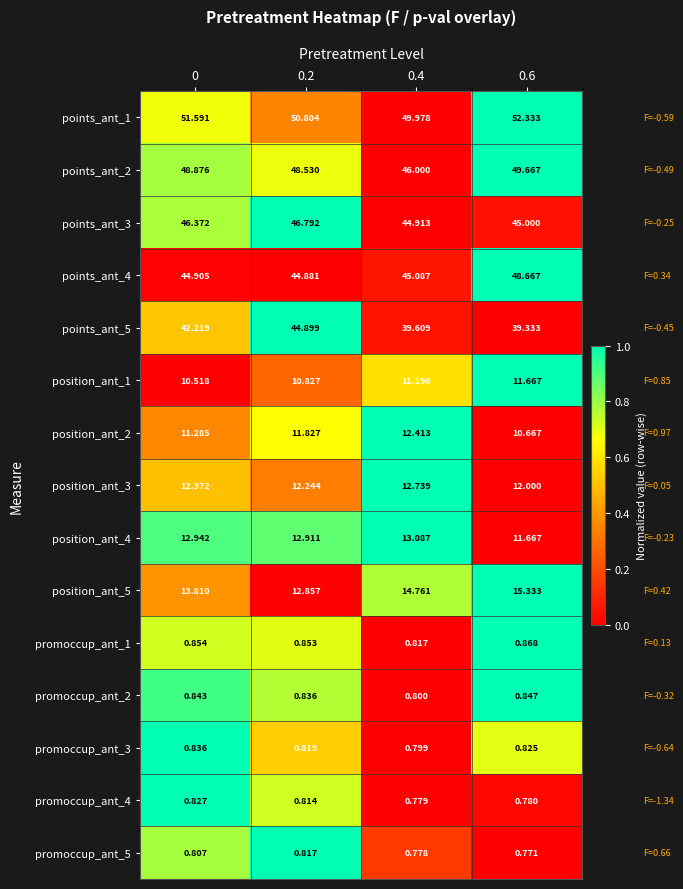

Is the value of position_ant_4 at 0 greater than the value of promoccup_ant_3 at 0?

Yes